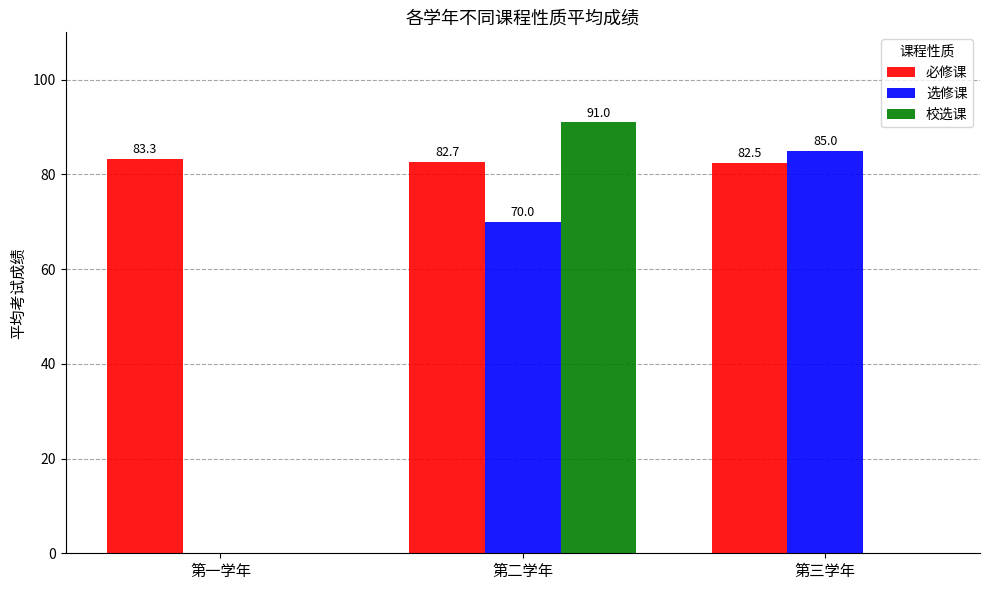

What is the average value of the 选修课 series?

51.7